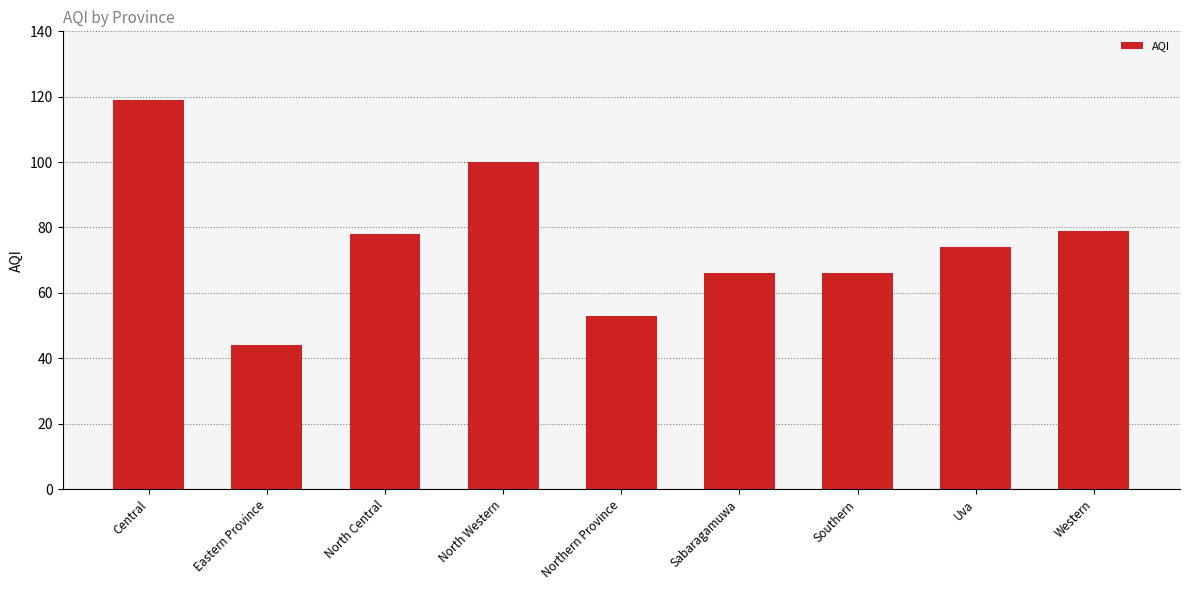

What is the change in value from Eastern Province to North Western?

+56